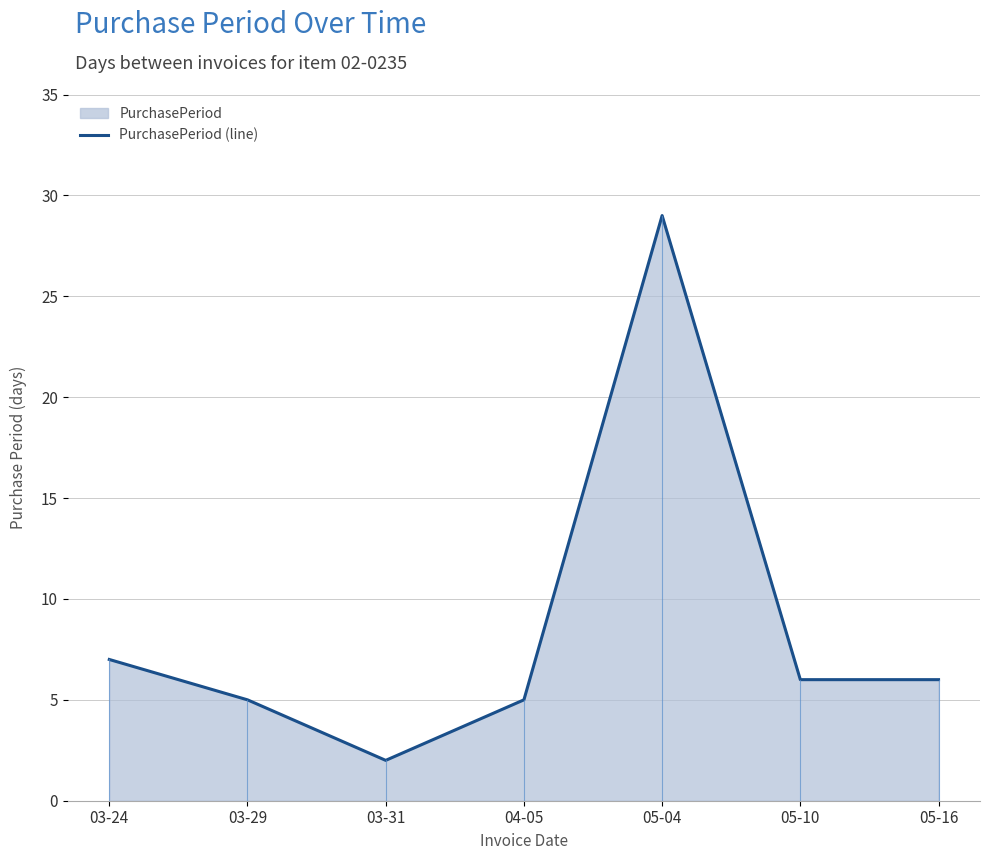

Reading left to right, what are all the values shown in this chart?

03-24=7	03-29=5	03-31=2	04-05=5	05-04=29	05-10=6	05-16=6